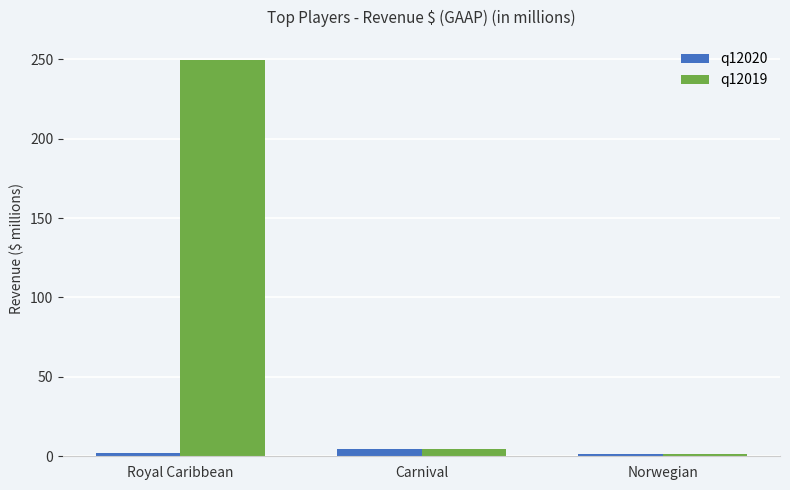

What is the difference between the maximum and minimum values in the q12020 series?

3.6